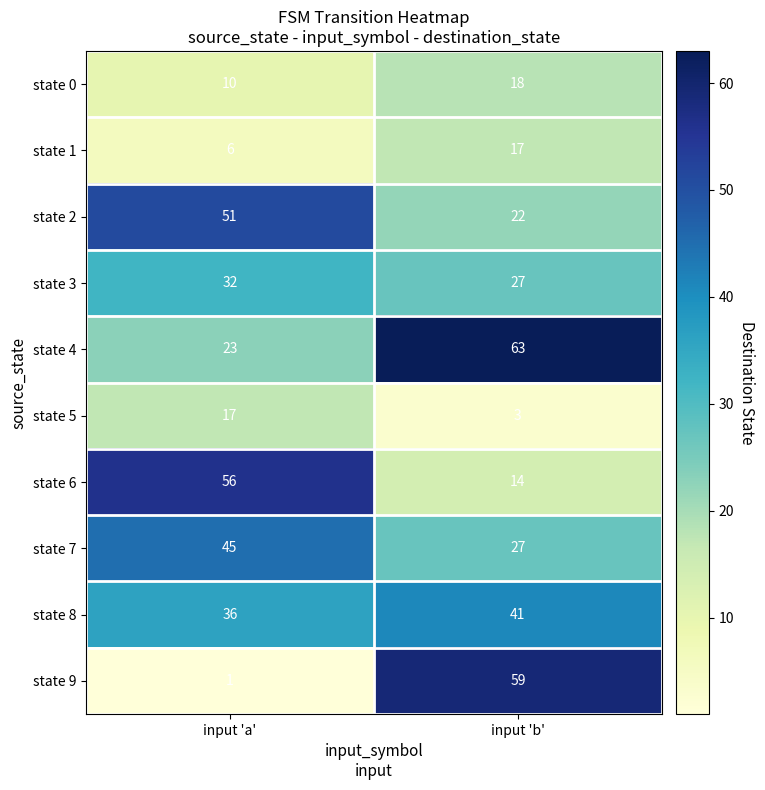

Is it true that state 9 equals 1 at input 'a'?

True